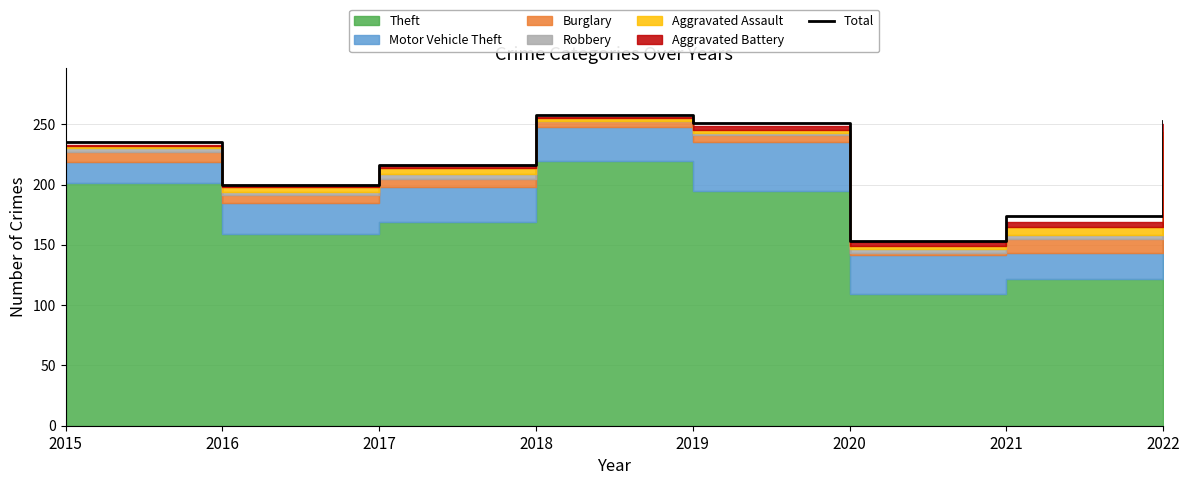

True or false: there are more than 0 points higher than both neighbors.

True